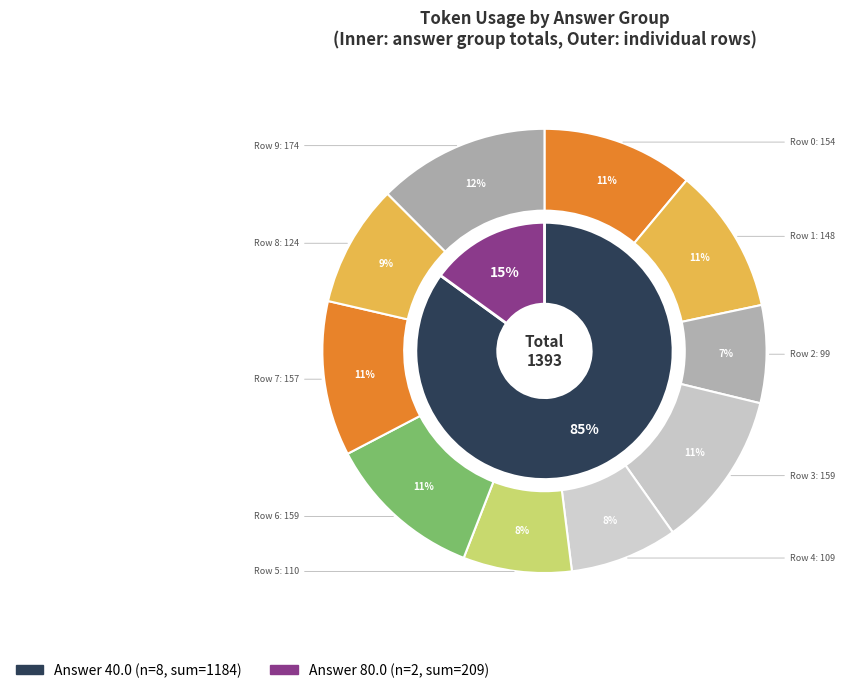

What is the ratio of the value at Row 8 to the value at Row 9?

0.7